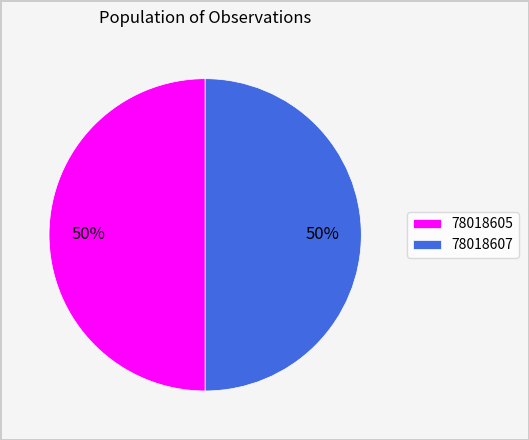

Count the number of slices in the pie.

2